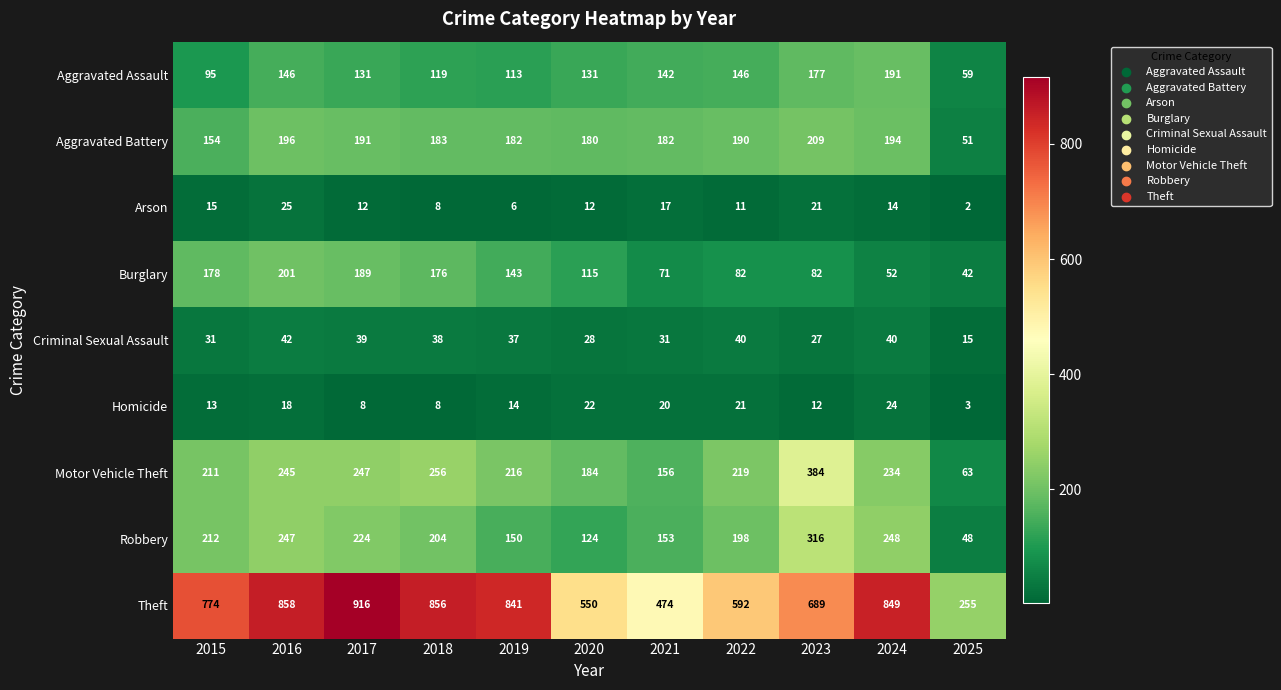

Which category has the highest value across all series?

2017